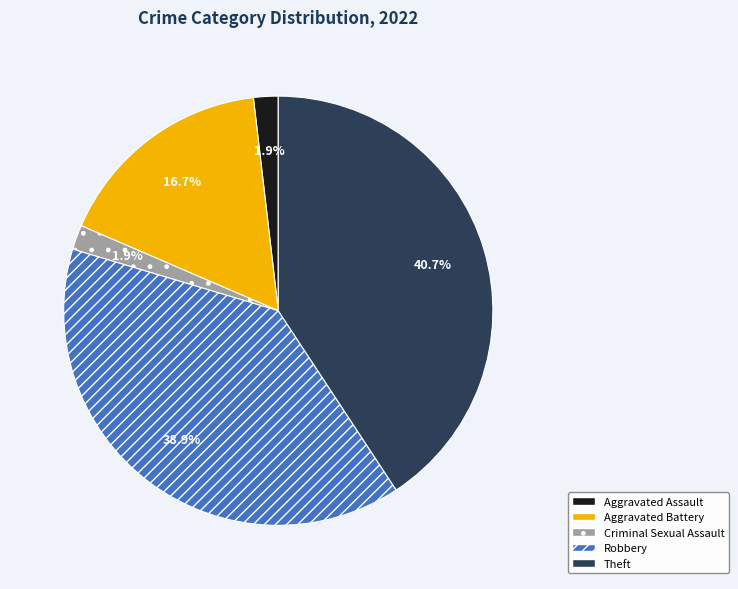

How much of the chart is everything except Robbery?

61.1%